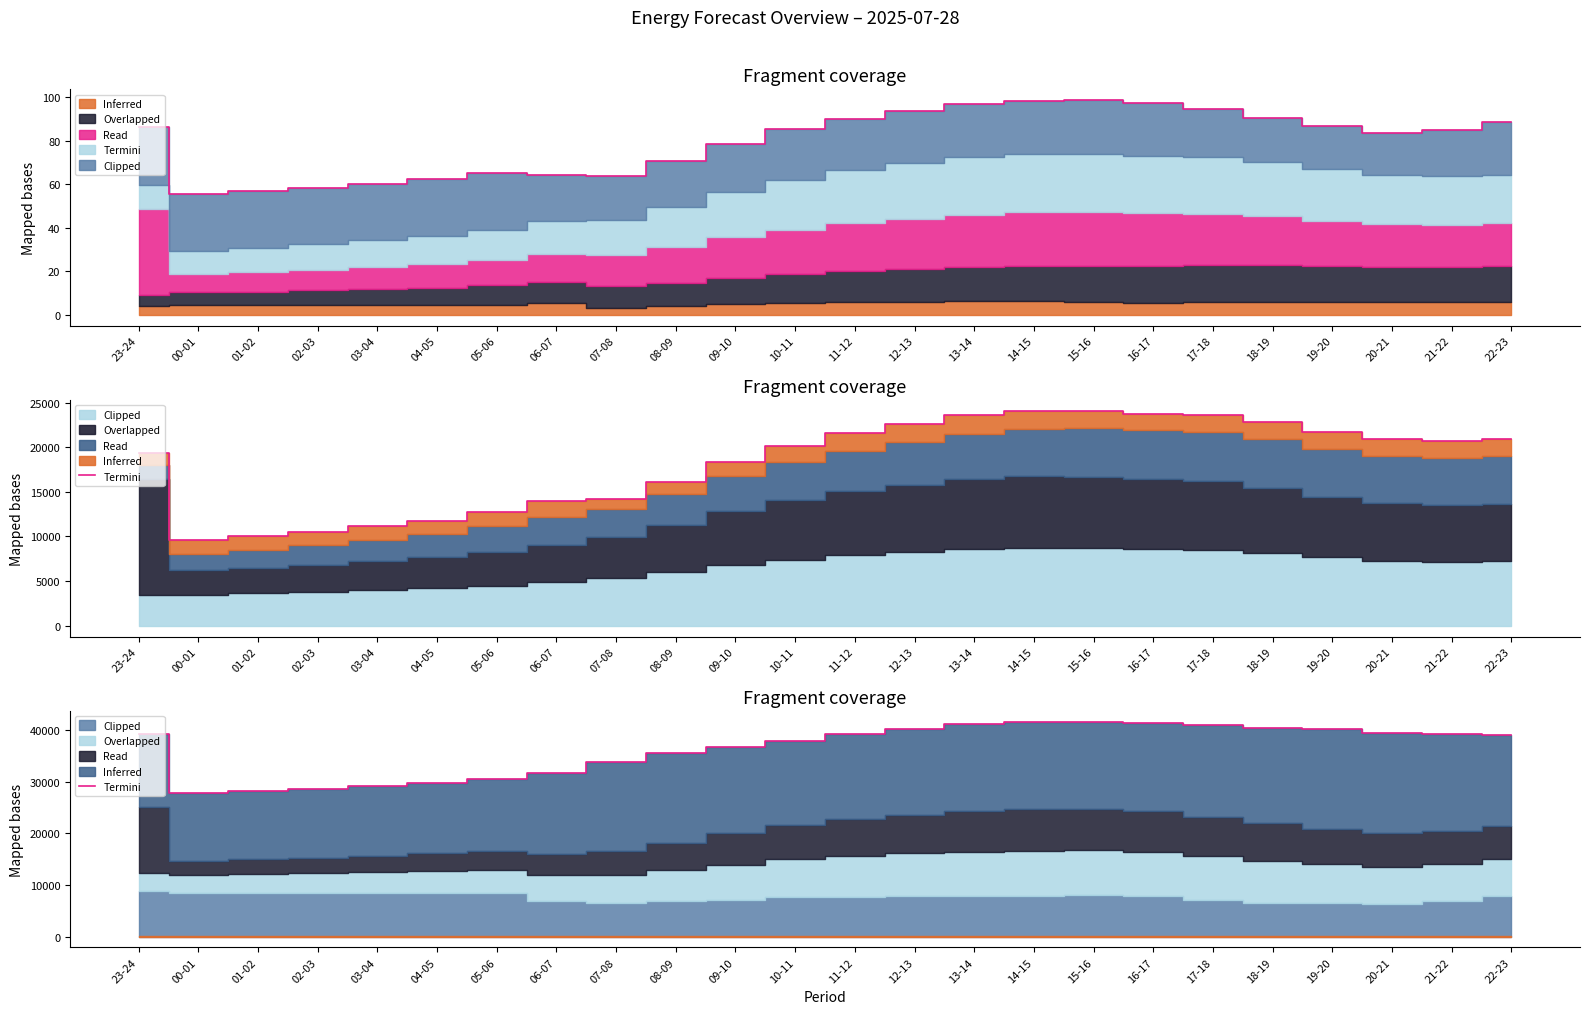

Count the number of categories in the chart.

24